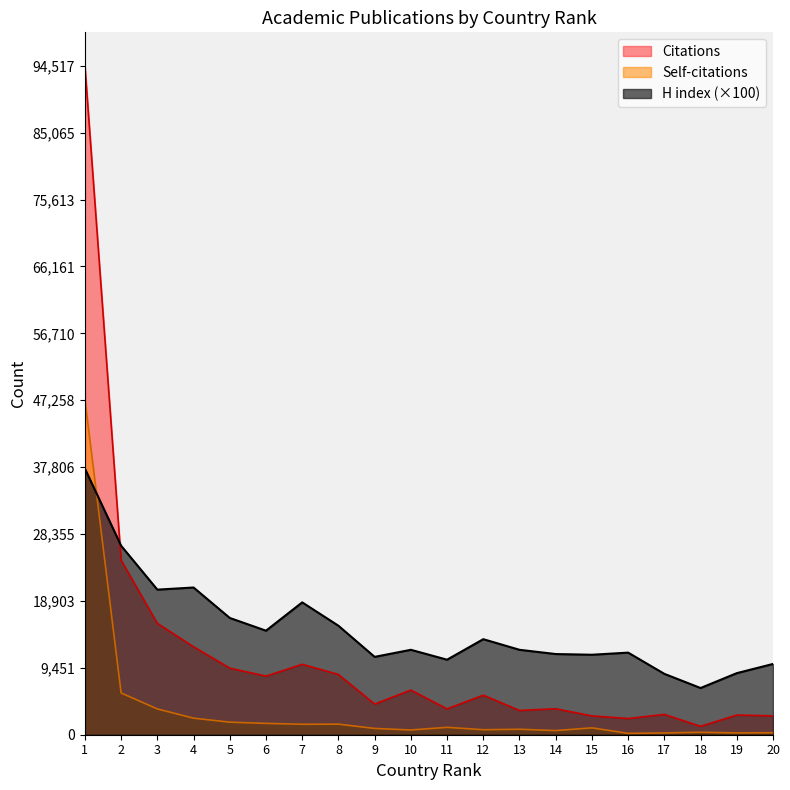

True or false: H index has a value of 10600 at 11.

True